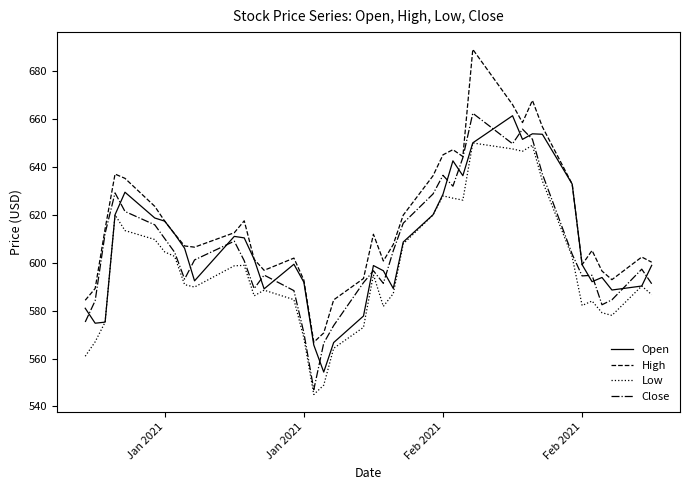

What is the sum of all Low values?

23893.0